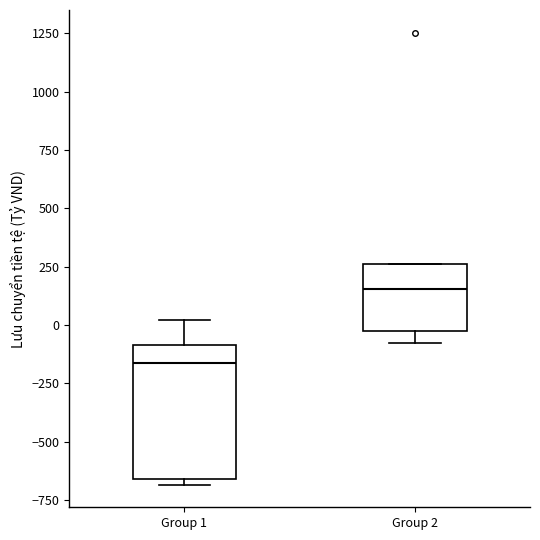

Reading left to right, transcribe this box plot: for each box, give where its median line is, the range the box spans, and where its two whiskers end, as read against the y-axis. The values are not printed on the chart, so give them approximately, as read against the axis.

Group 1: median -150, box -650 to -100, whiskers -700 to 0
Group 2: median 150, box -50 to 250, whiskers -100 to 250